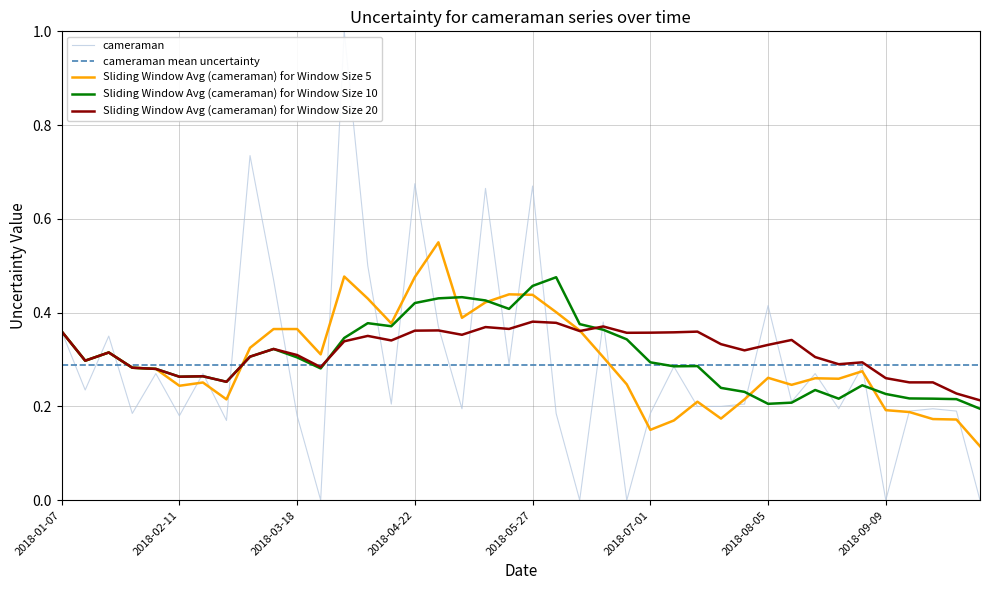

Reading left to right, what are all the values shown in this chart?

2018-01-07=0.4	2018-01-14=0.2	2018-01-21=0.3	2018-01-28=0.2	2018-02-04=0.3	2018-02-11=0.2	2018-02-18=0.3	2018-02-25=0.2	2018-03-04=0.7	2018-03-11=0.5	2018-03-18=0.2	2018-03-25=0.0	2018-04-01=1.0	2018-04-08=0.5	2018-04-15=0.2	2018-04-22=0.7	2018-04-29=0.4	2018-05-06=0.2	2018-05-13=0.7	2018-05-20=0.3	2018-05-27=0.7	2018-06-03=0.2	2018-06-10=0.0	2018-06-17=0.4	2018-06-24=0.0	2018-07-01=0.2	2018-07-08=0.3	2018-07-15=0.2	2018-07-22=0.2	2018-07-29=0.2	2018-08-05=0.4	2018-08-12=0.2	2018-08-19=0.3	2018-08-26=0.2	2018-09-02=0.3	2018-09-09=0.0	2018-09-16=0.2	2018-09-23=0.2	2018-09-30=0.2	2018-10-07=0.0